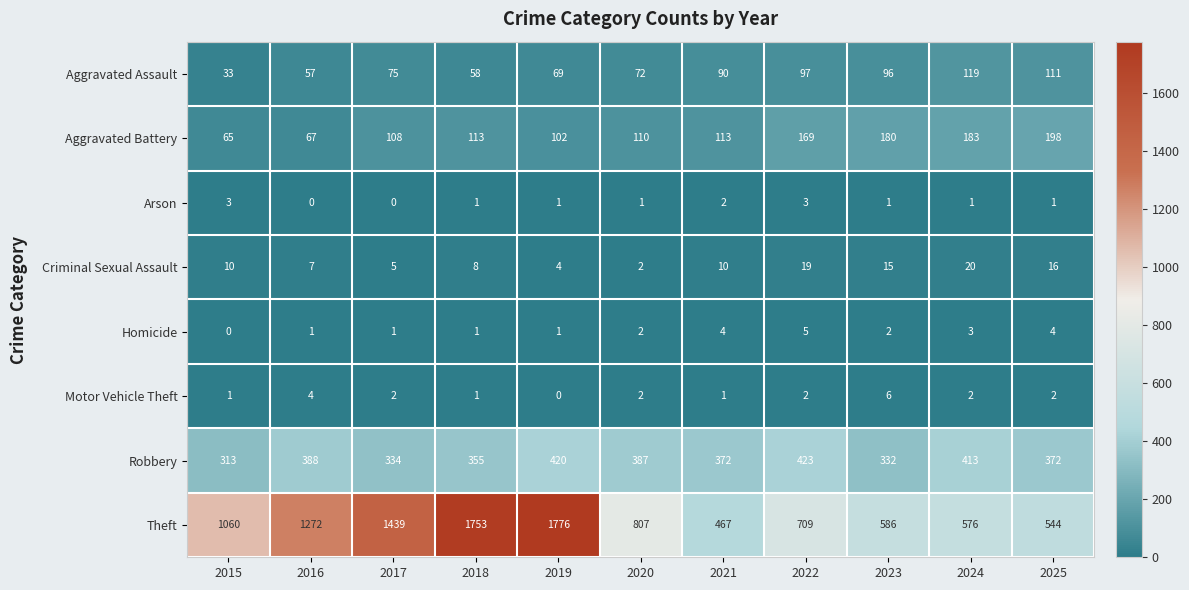

Between 2015 and 2018, which series saw the biggest shift?

Theft